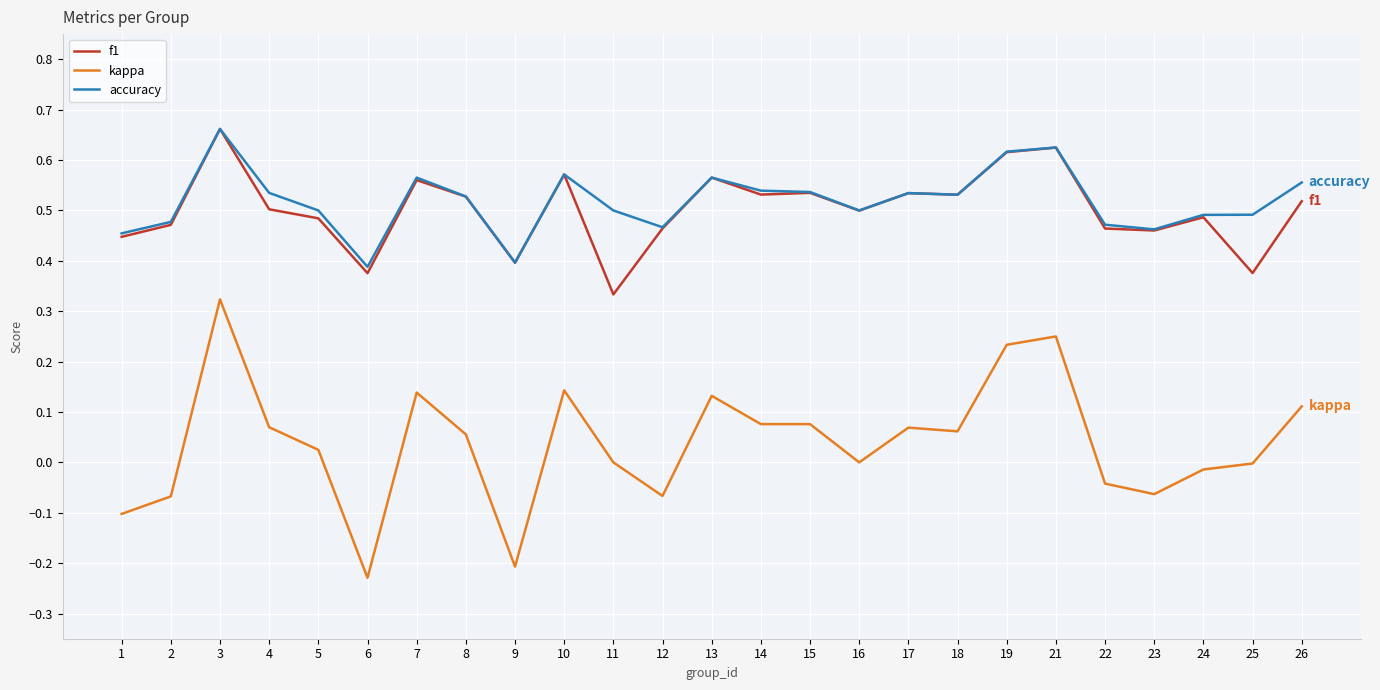

What is the sum of all kappa values?

1.0